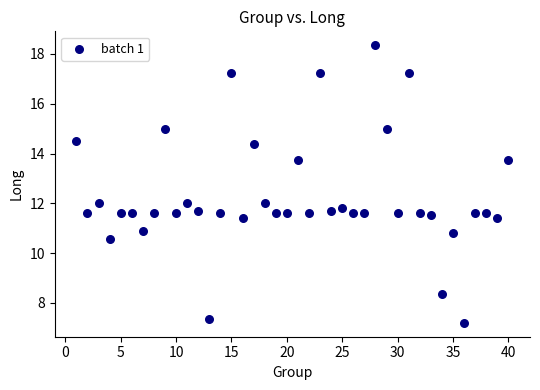

What is the range of X values (max minus min)?

39.0